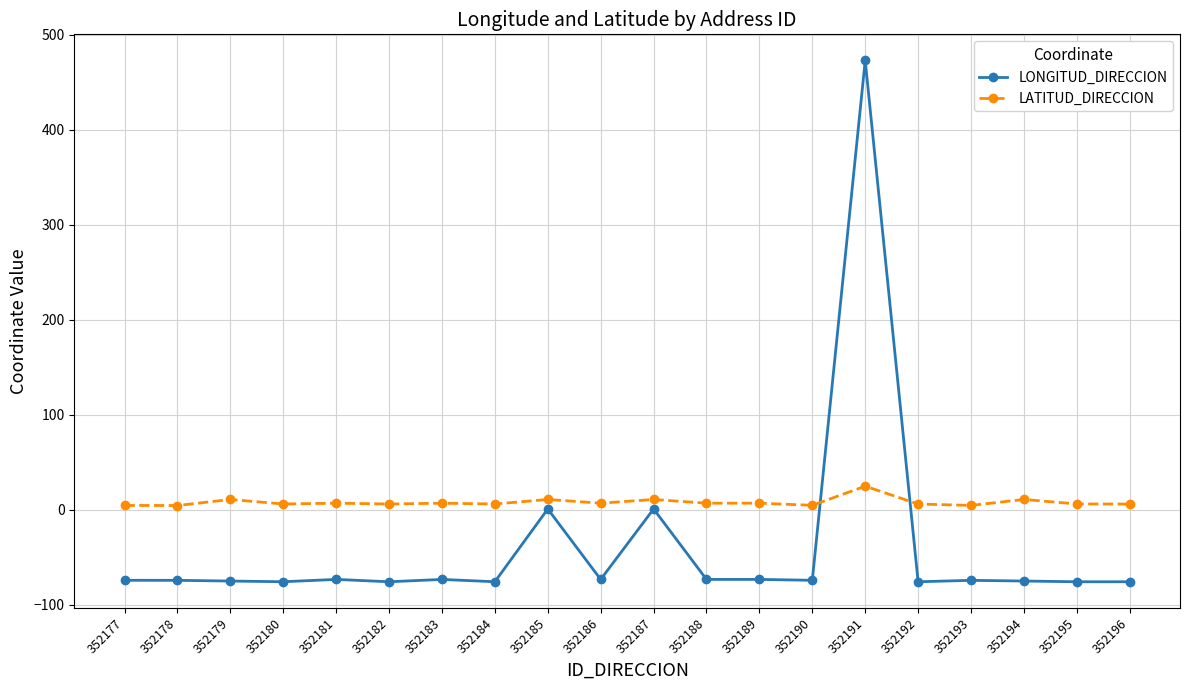

What is the value of the LATITUD_DIRECCION point at the 12th from the left?

7.1